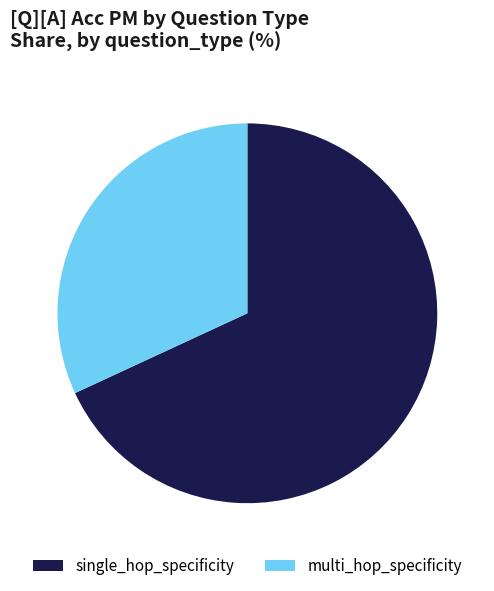

Is there a majority slice in this chart?

Yes